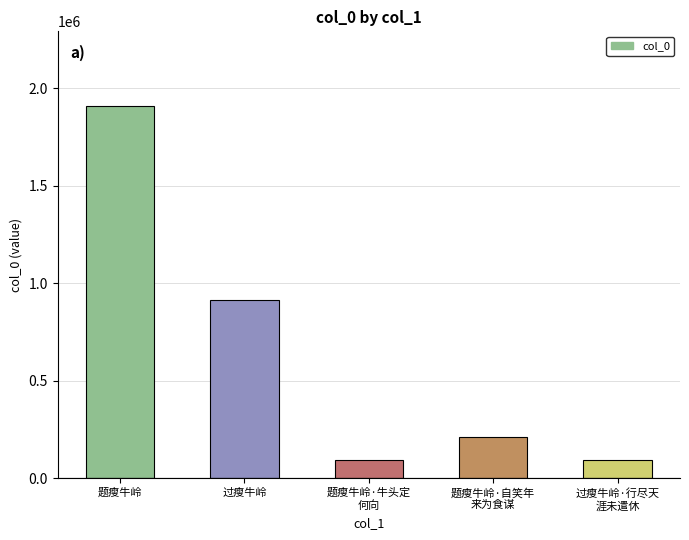

Which category has the highest value across all series?

题瘦牛岭